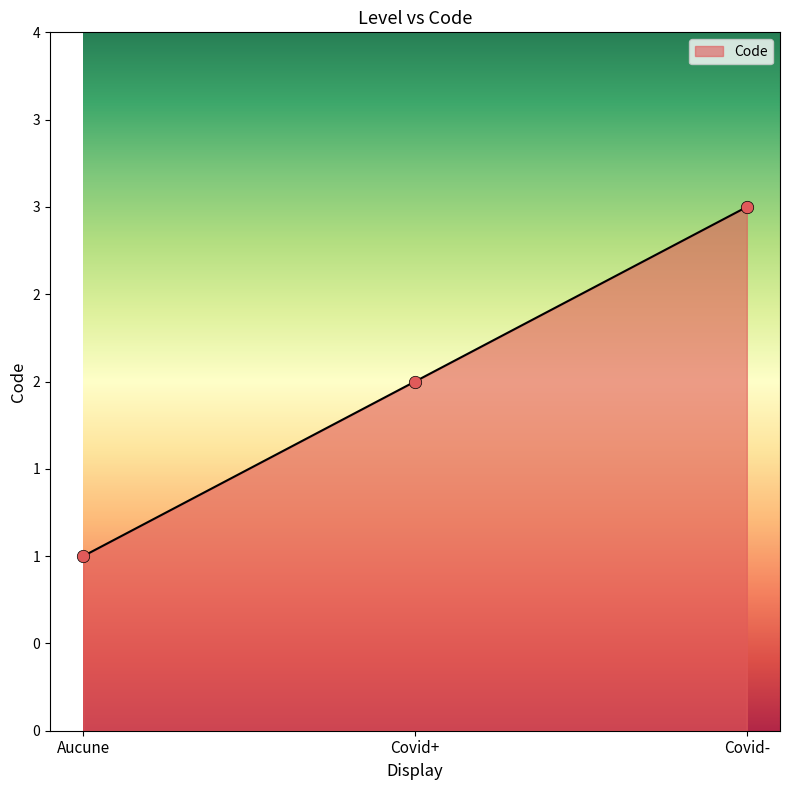

Which has a higher value, Covid+ or Aucune?

Covid+